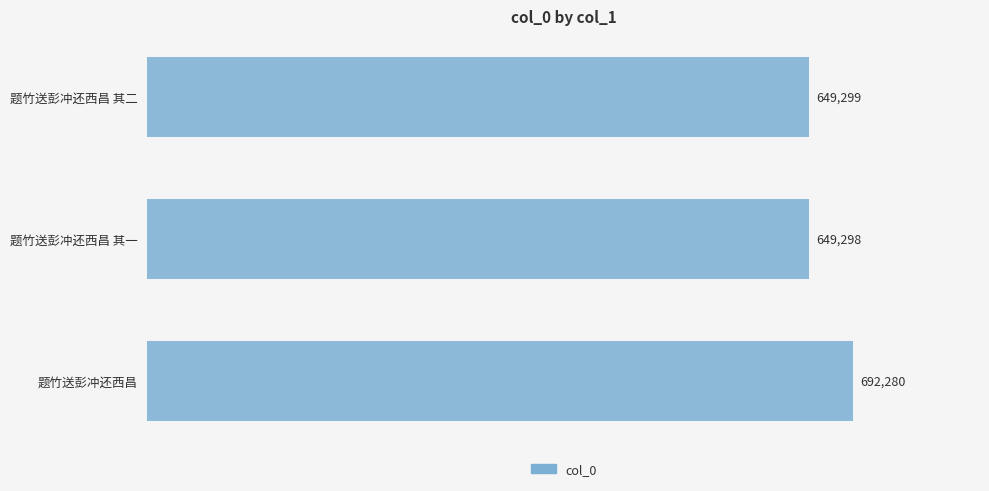

Are the bars horizontal?

Yes